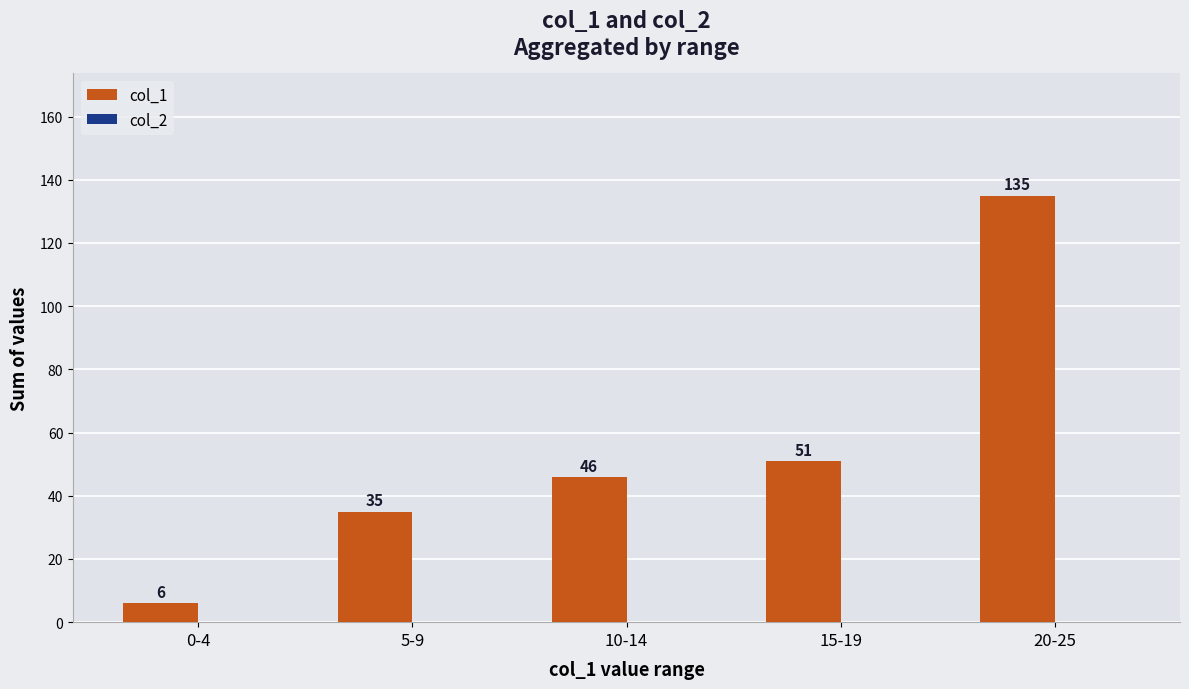

How many data points does each series have?

5